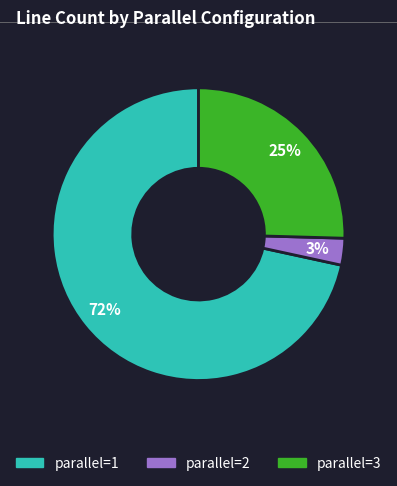

To the nearest percent, what is the difference between the largest and smallest slice percentages?

69%